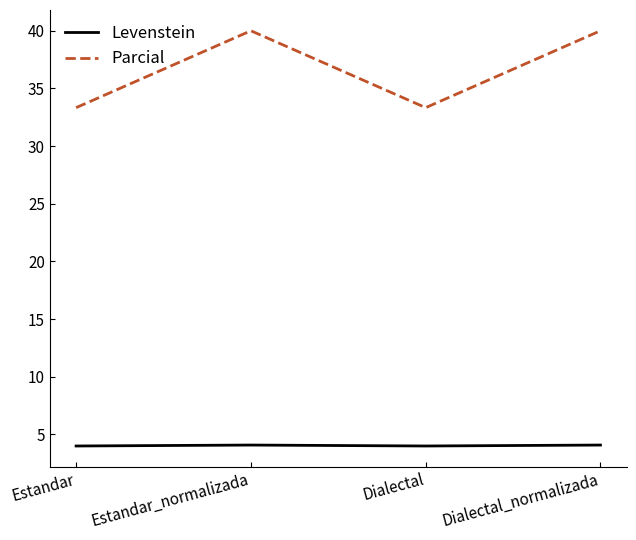

What is the spread (max minus min) of values at Dialectal_normalizada?

35.9